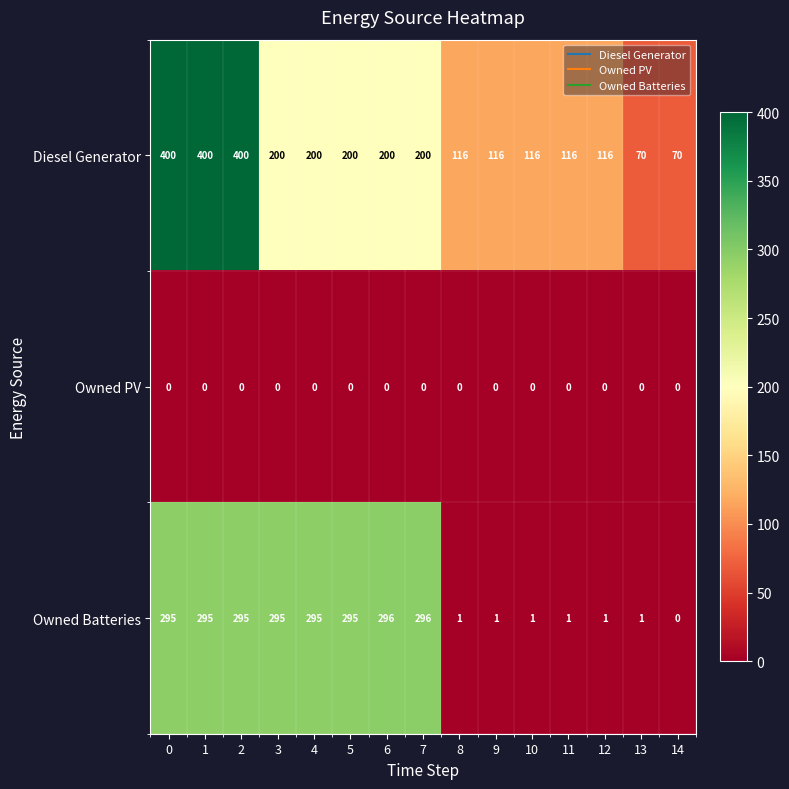

Which series has the largest total across all categories?

Diesel Generator